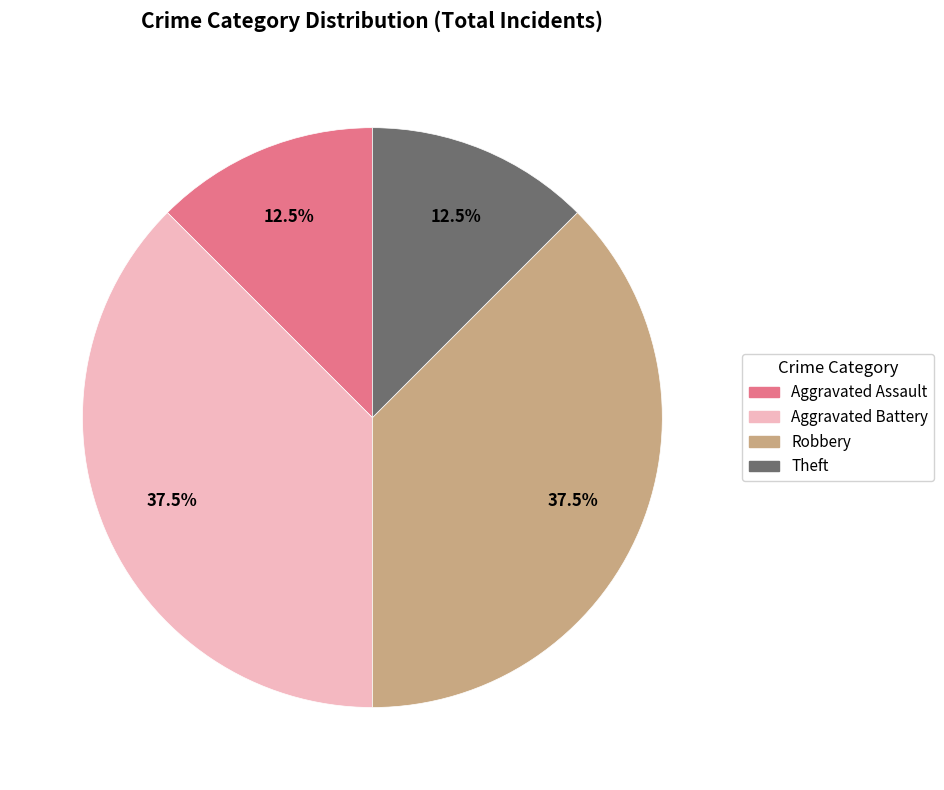

Count the number of slices in the pie.

4